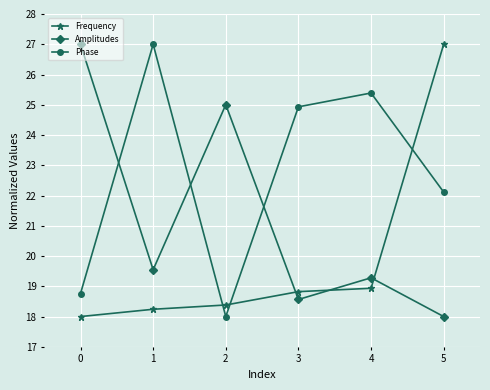

What is the spread (max minus min) of values at 0?

9.0